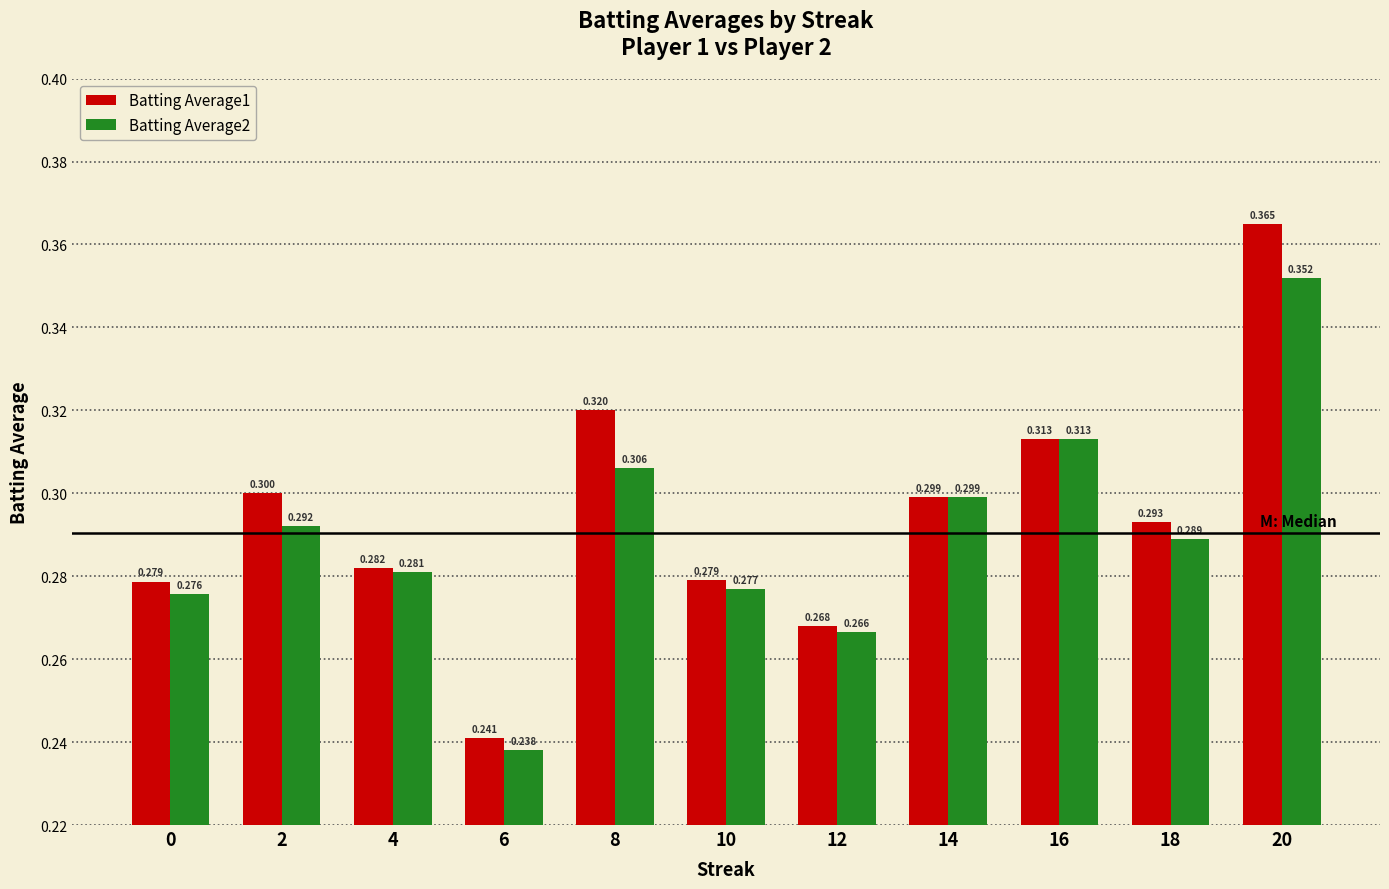

Are the bars grouped side by side (vs. stacked)?

Yes